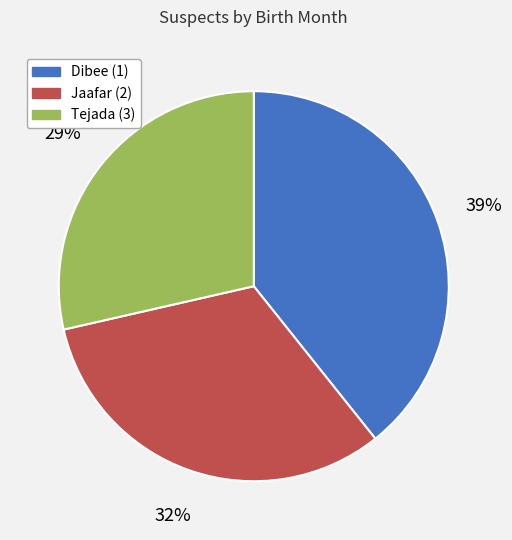

The Jaafar (2) slice represents 32% of the pie. True or false?

True